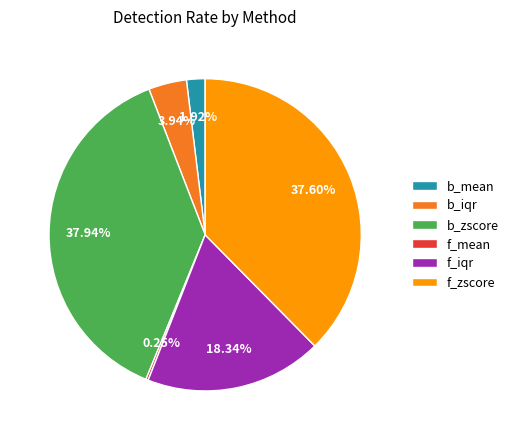

Between b_iqr and f_zscore, which is larger?

f_zscore